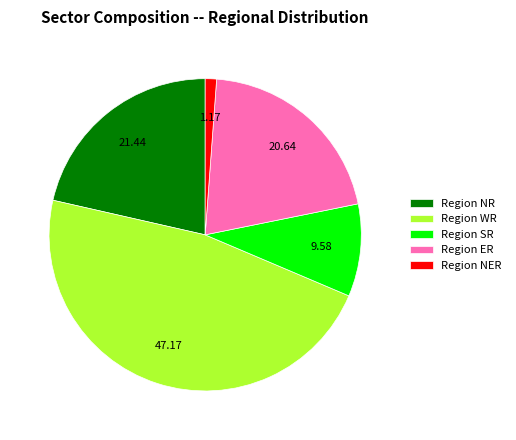

Does Region NER represent more than half of the total?

No